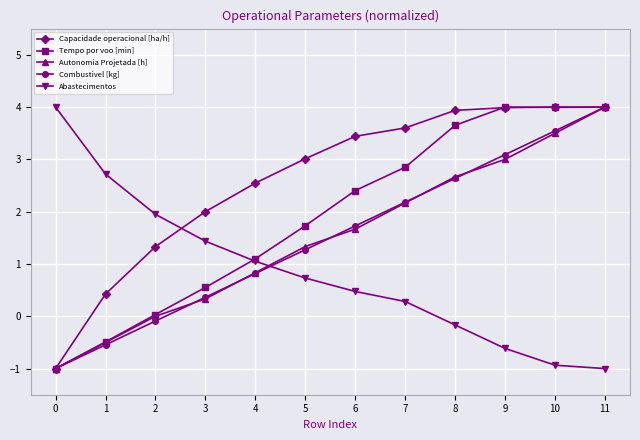

At which label does Combustivel [kg] first exceed 1?

5